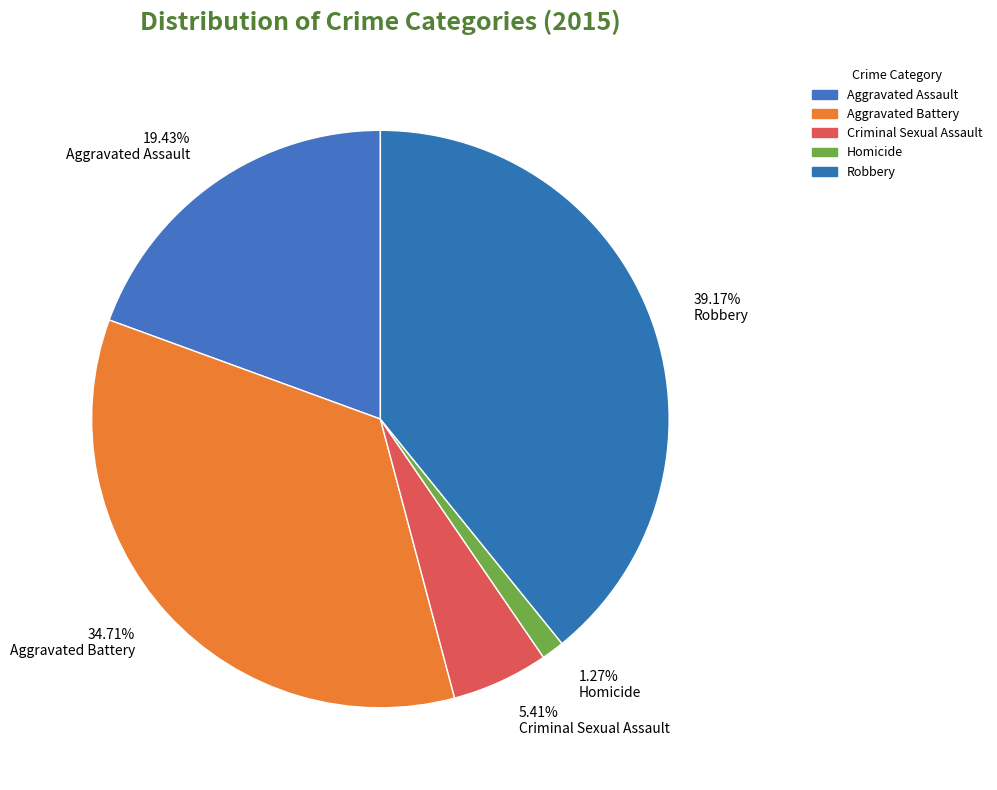

Is 34.71% Aggravated Battery the majority of the pie?

No